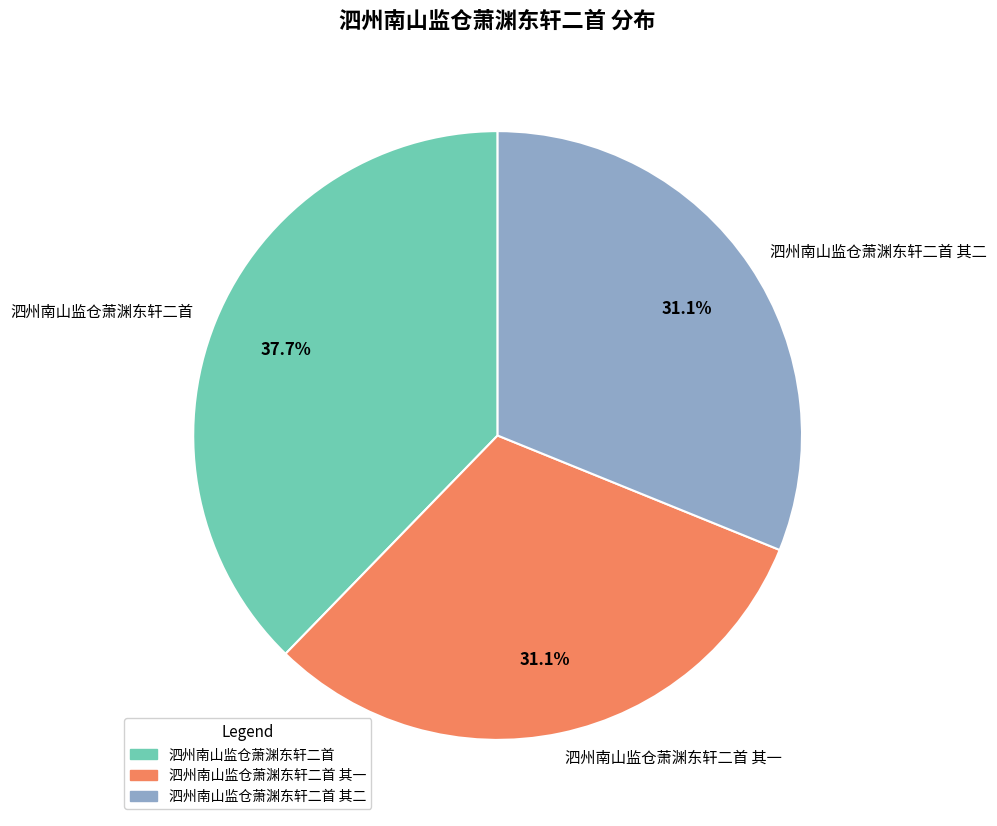

To the nearest percent, what portion does 泗州南山监仓萧渊东轩二首 其二 represent?

31%